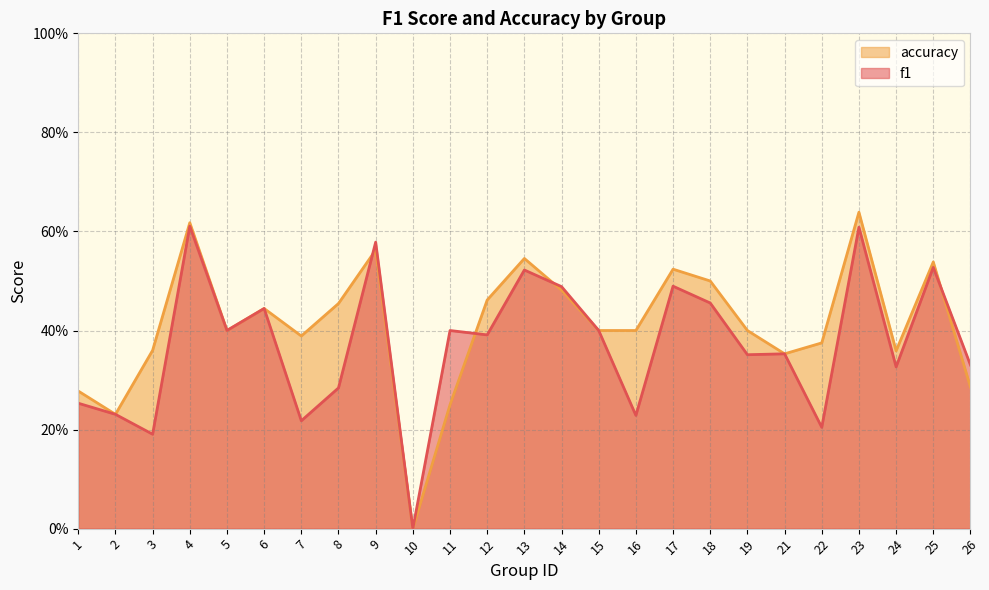

How many times do accuracy and f1 cross each other?

4